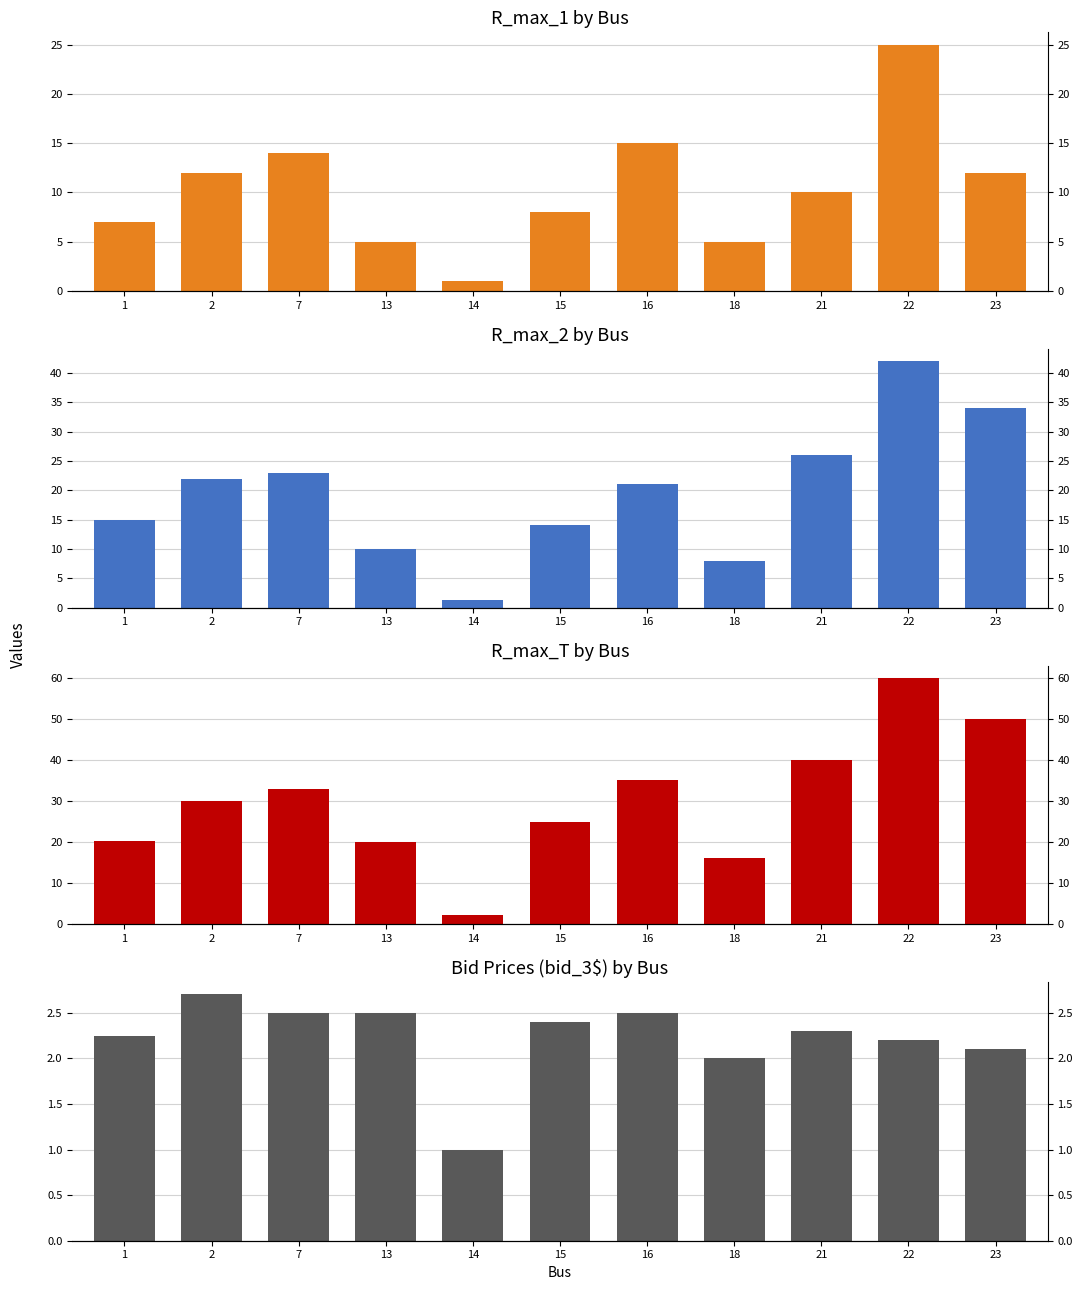

What is the approximate value of R_max_1 at 18?

5.0